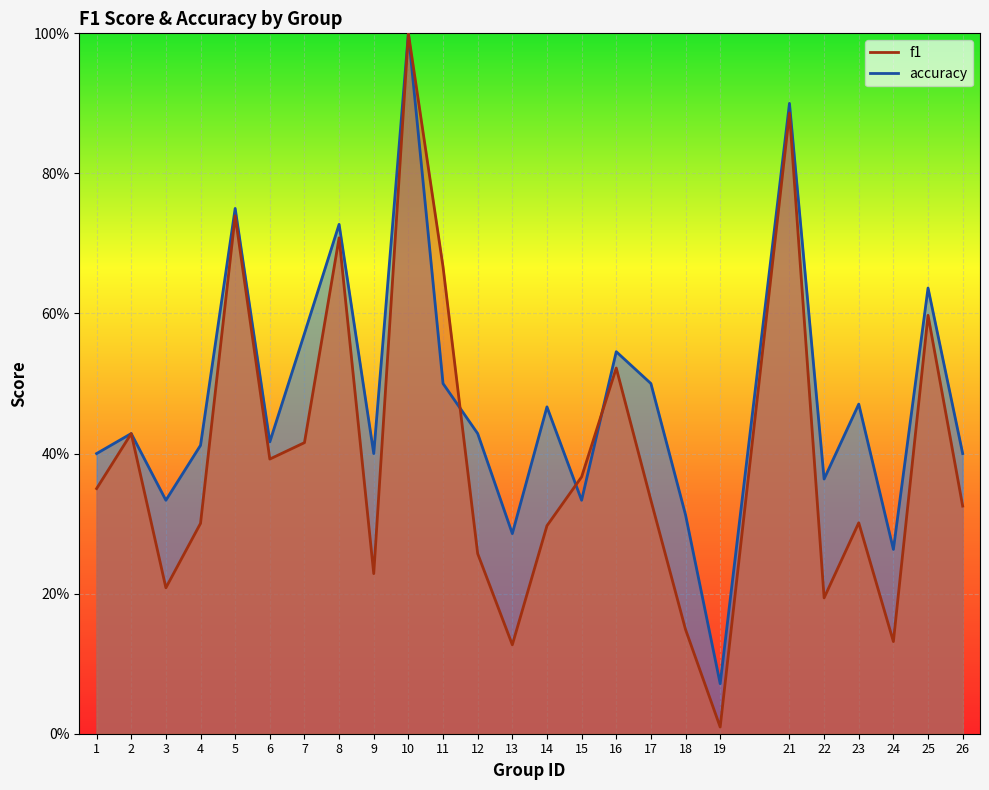

Where do f1 and accuracy first cross each other?

11 and 12